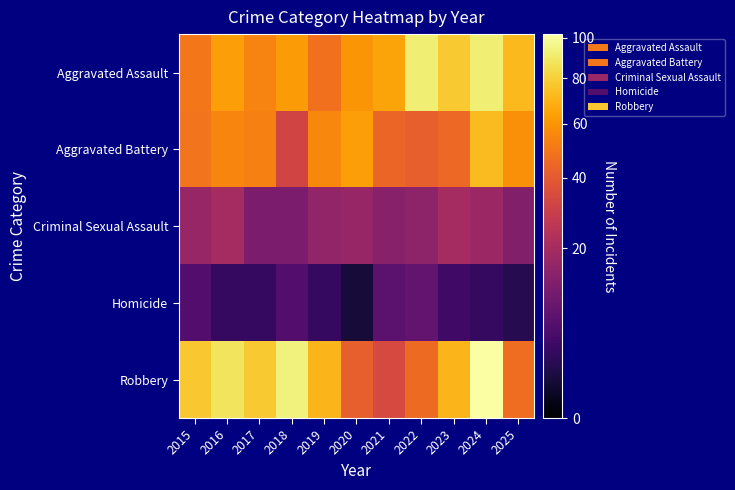

Which category has the lowest value across all series?

2020